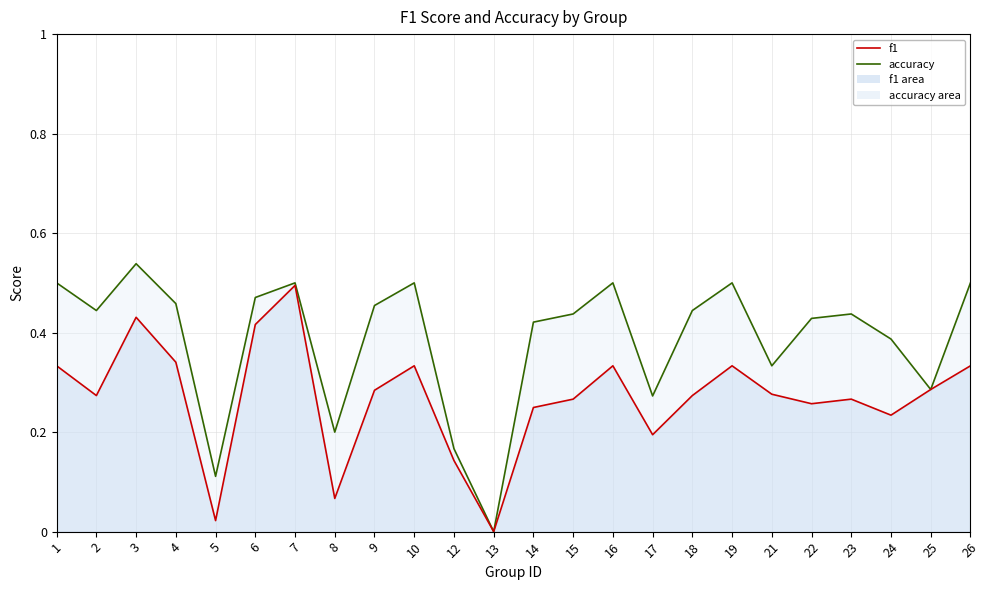

Which series has the largest total across all categories?

accuracy